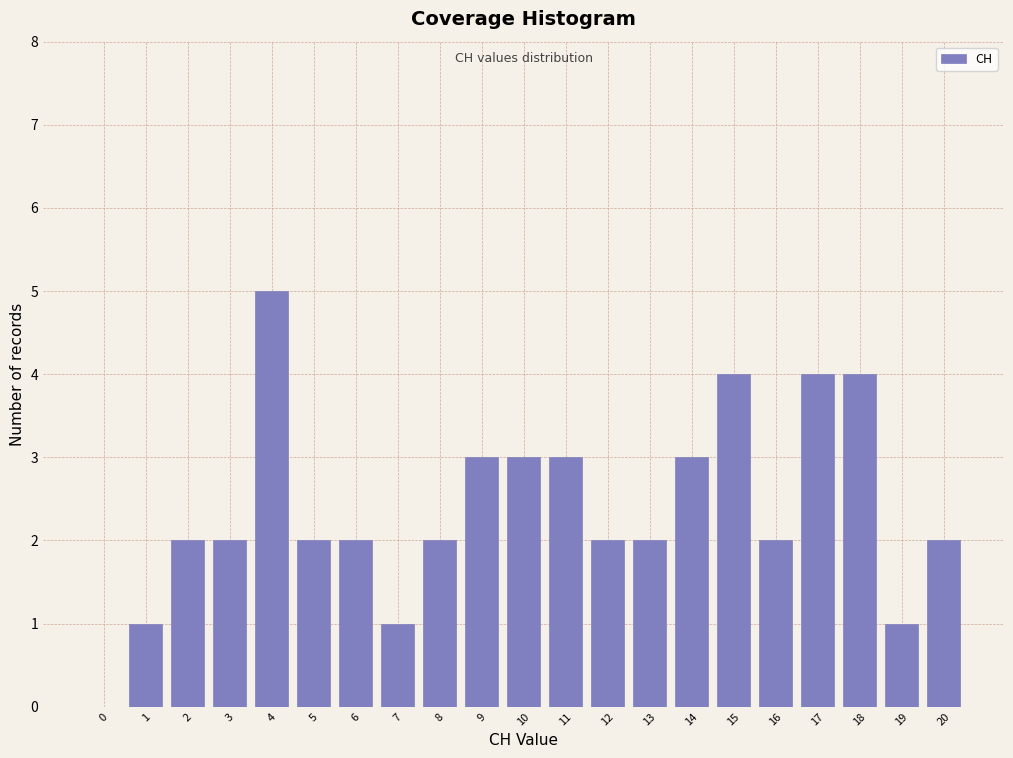

Reading left to right, what are all the values shown in this chart?

0=0	1=1	2=2	3=2	4=5	5=2	6=2	7=1	8=2	9=3	10=3	11=3	12=2	13=2	14=3	15=4	16=2	17=4	18=4	19=1	20=2